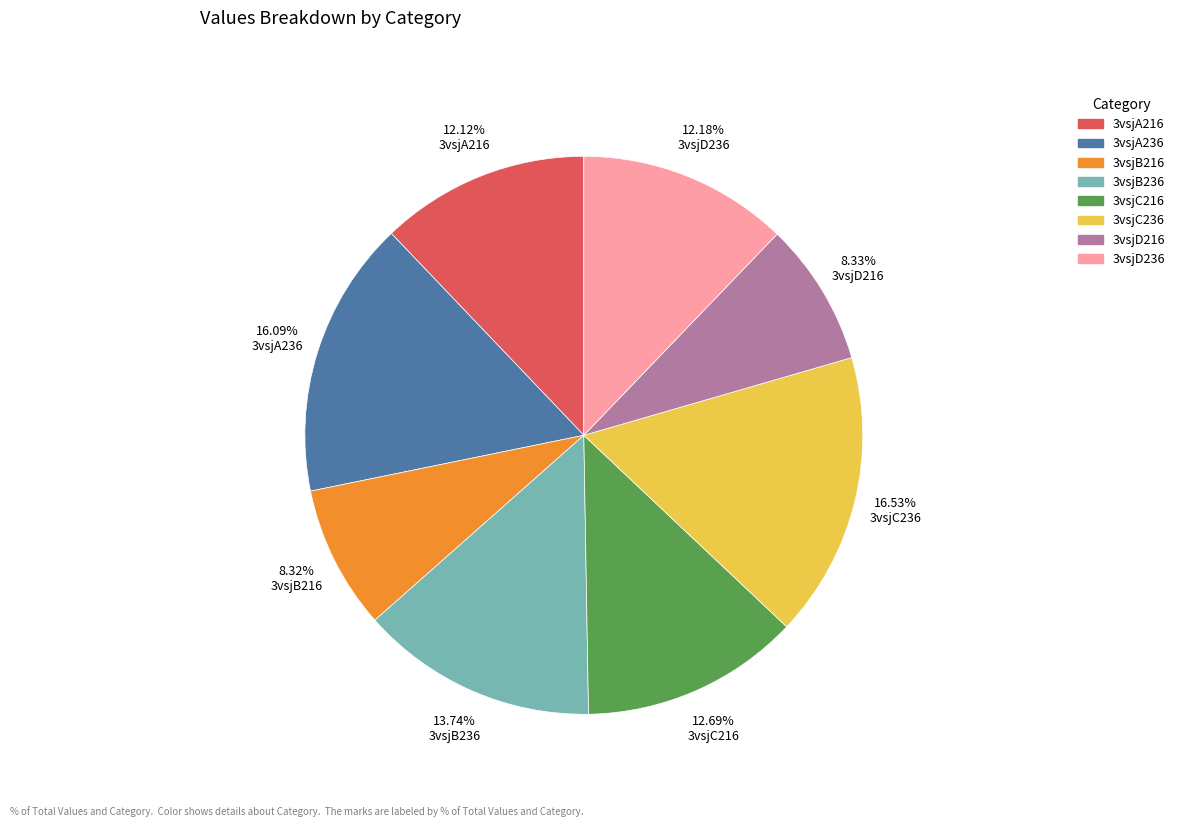

Does 3vsjD216 represent more than half of the total?

No